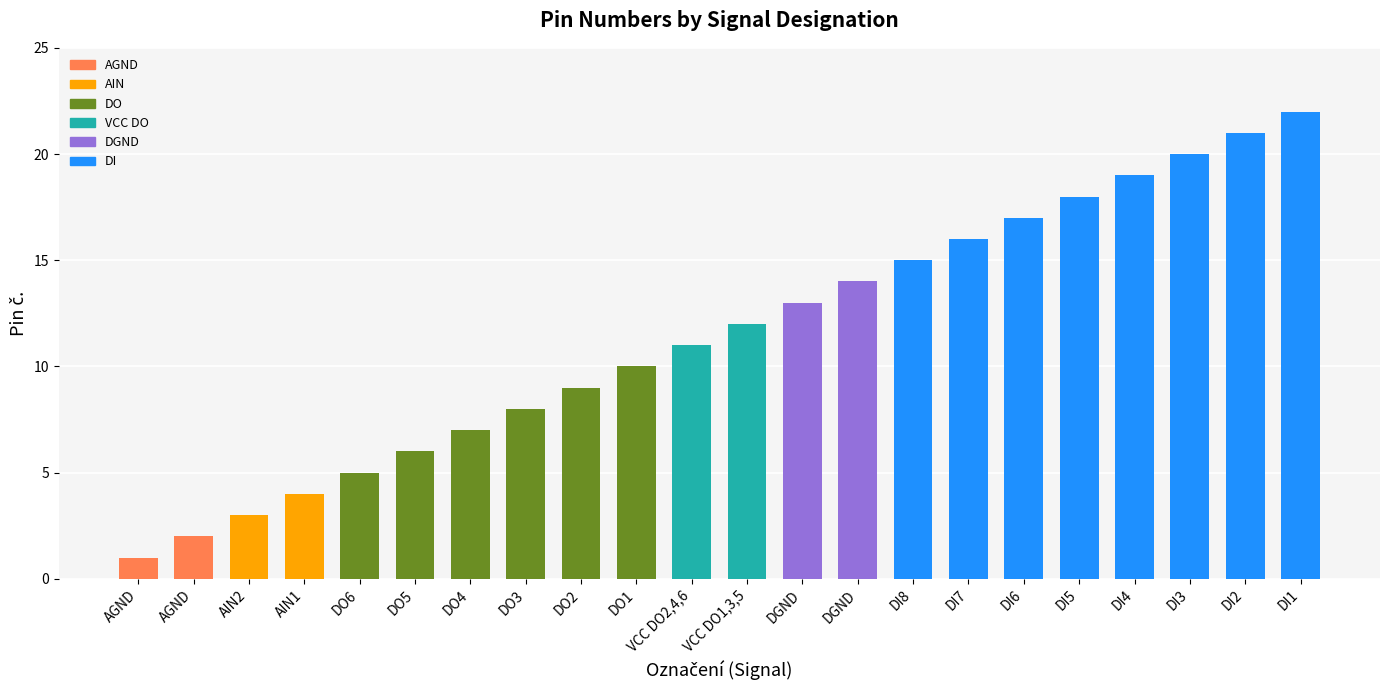

How many data points does each series have?

22